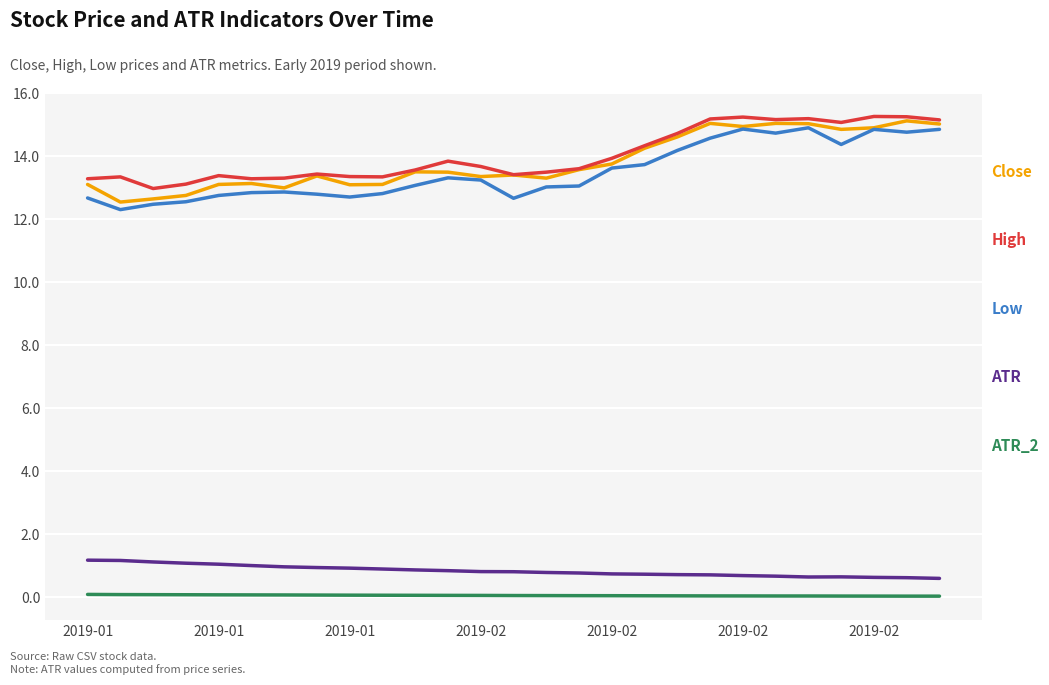

How many lines are shown in the chart?

5